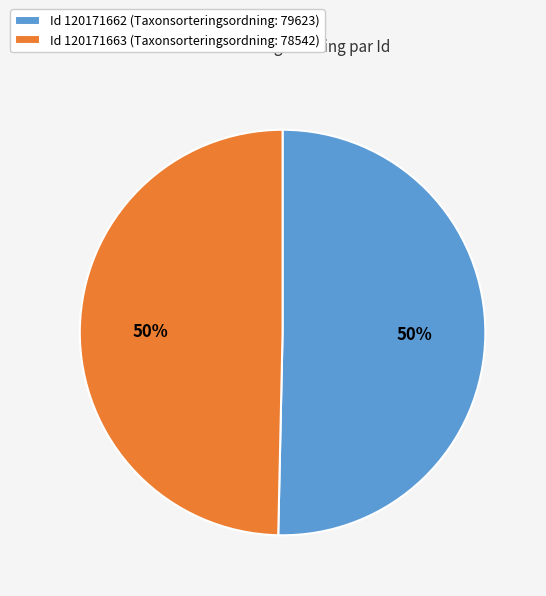

Do Id 120171662 (Taxonsorteringsordning: 79623) and Id 120171663 (Taxonsorteringsordning: 78542) together represent more than half of the pie?

Yes